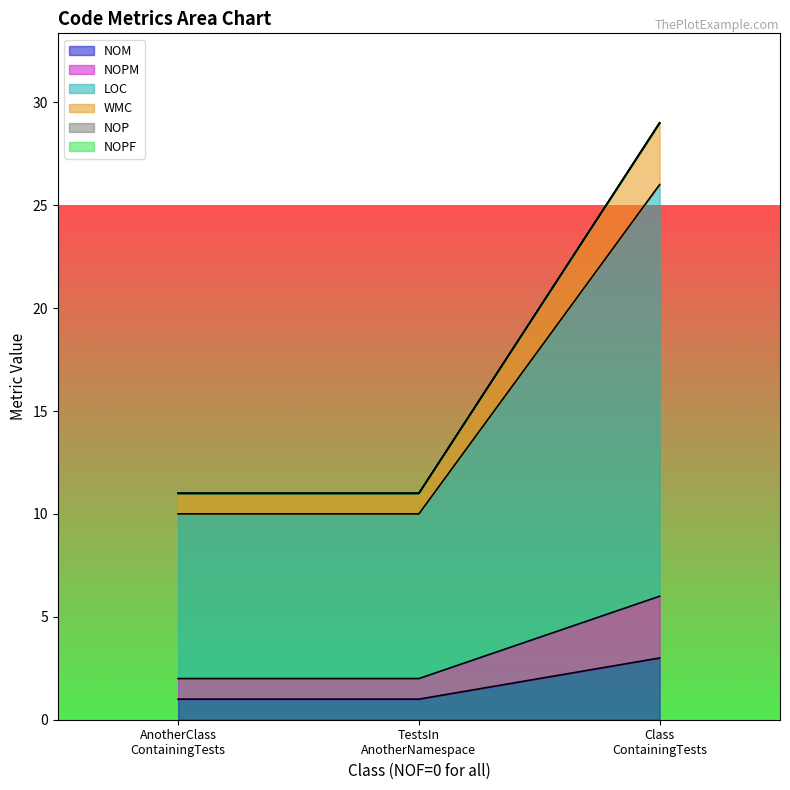

Rank the categories by NOM value from highest to lowest.

Class ContainingTests, AnotherClass ContainingTests, TestsIn AnotherNamespace